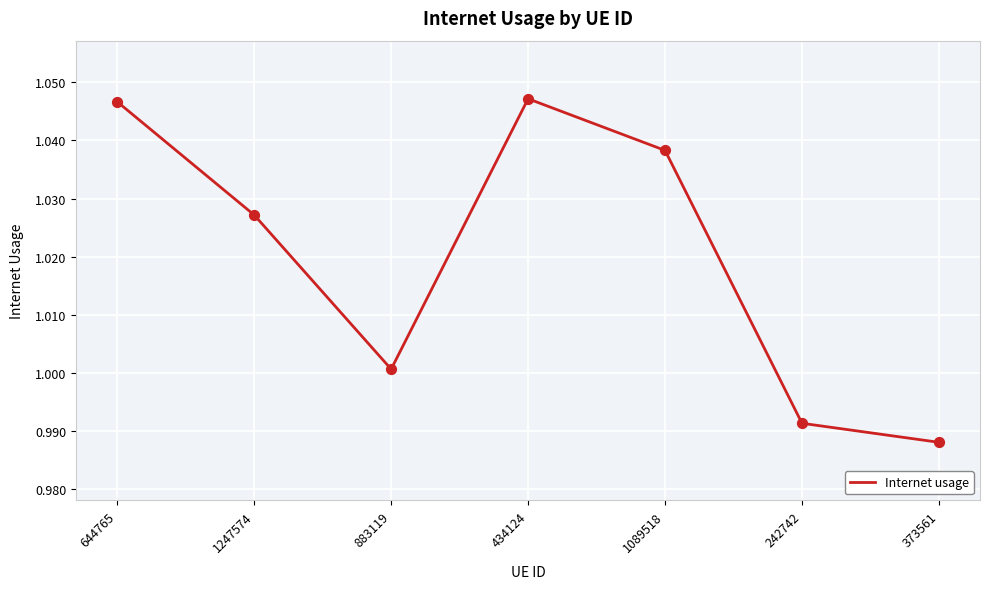

Between 1247574 and 883119, which is larger?

1247574